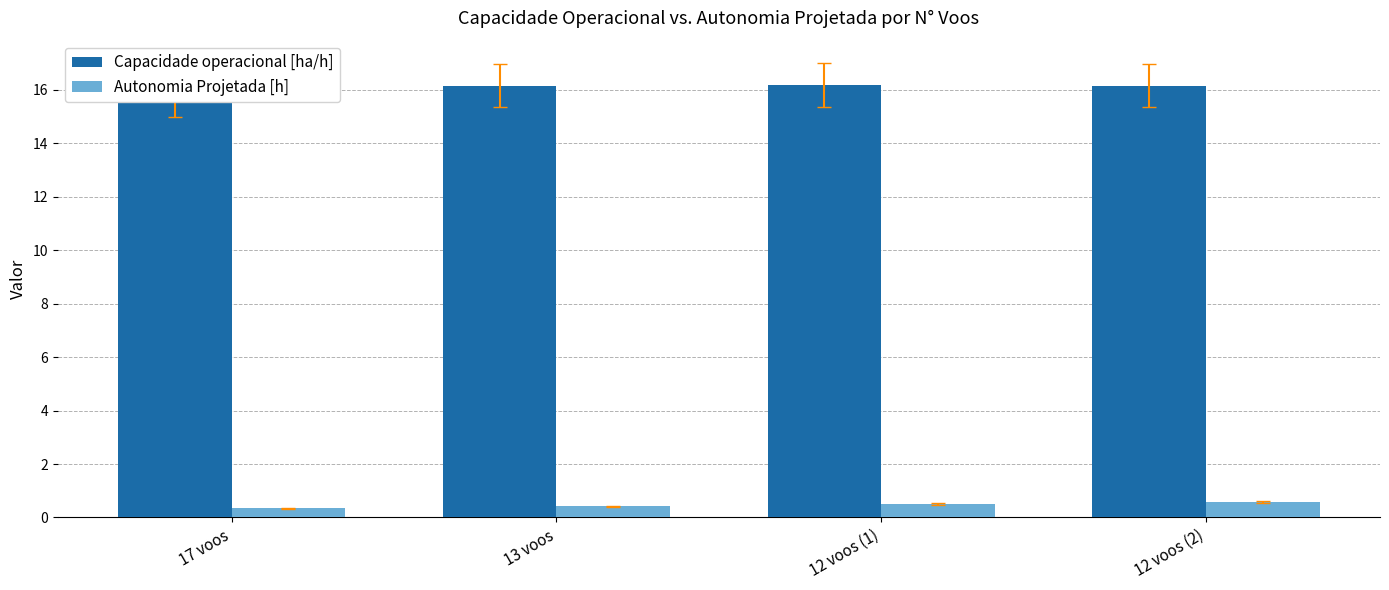

Which label corresponds to the largest value in the chart?

12 voos (1)